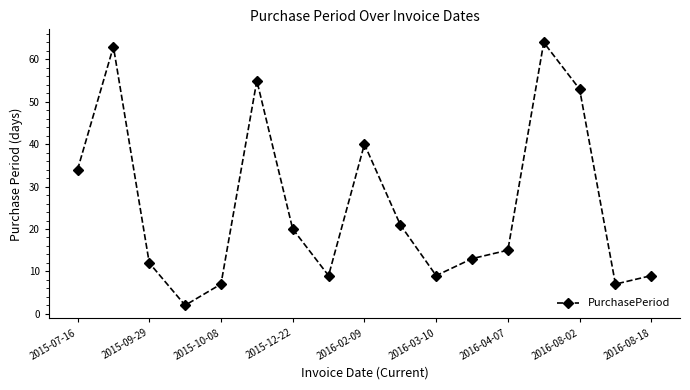

What is the difference between the second highest and minimum values?

61